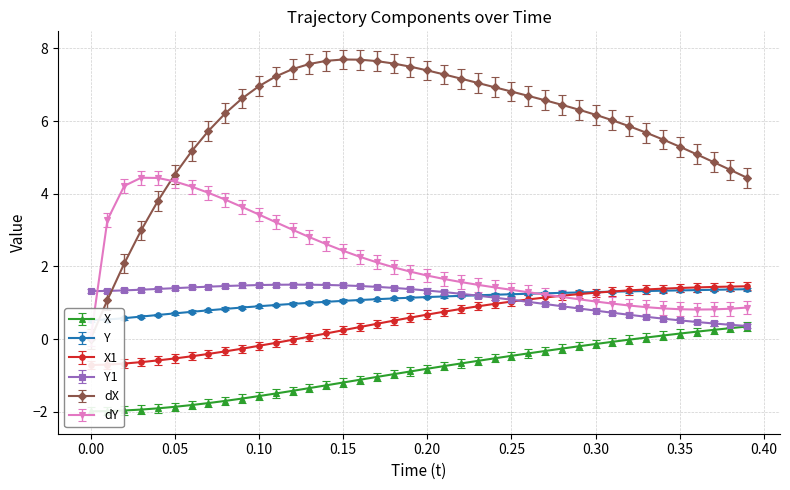

Which series has the widest spread of values?

dX